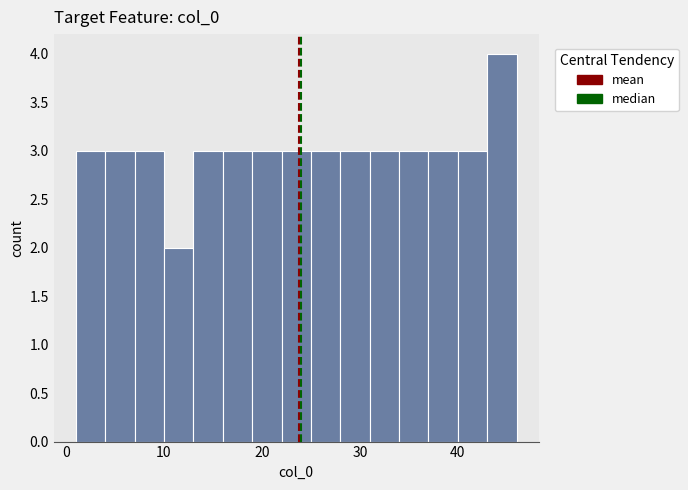

Around what value on the x-axis is the tallest bar? Give the approximate position of its centre, as read against the axis.

45